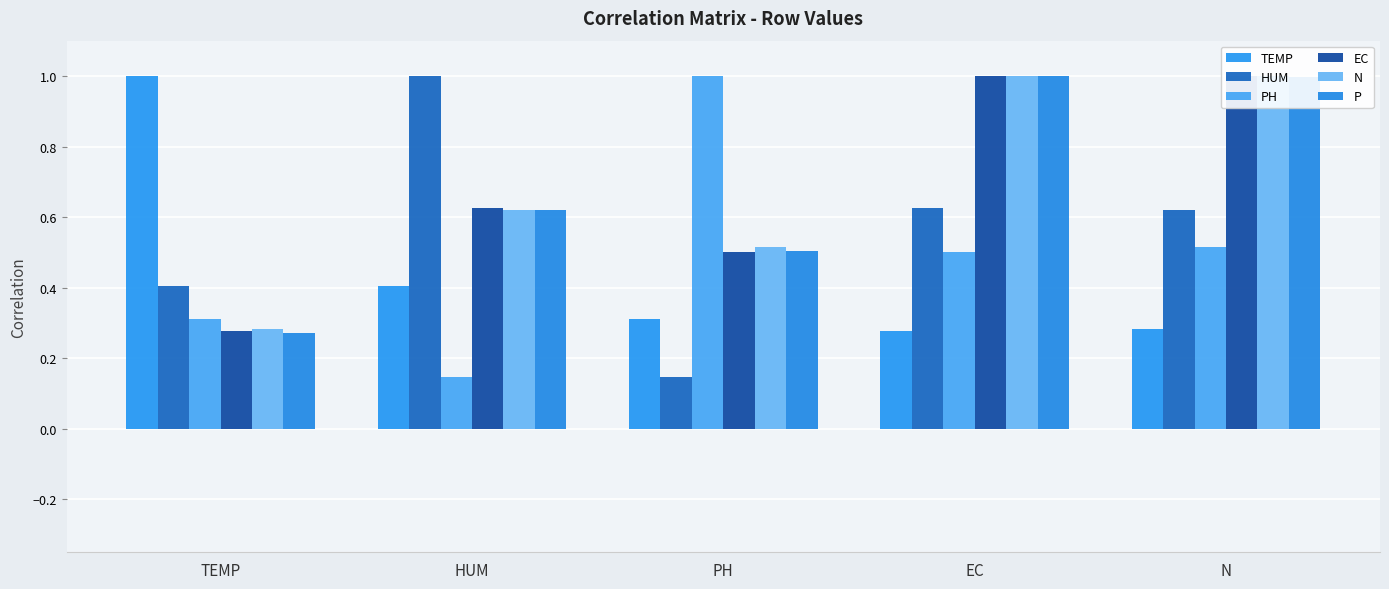

What is the total value across all series at EC?

4.4